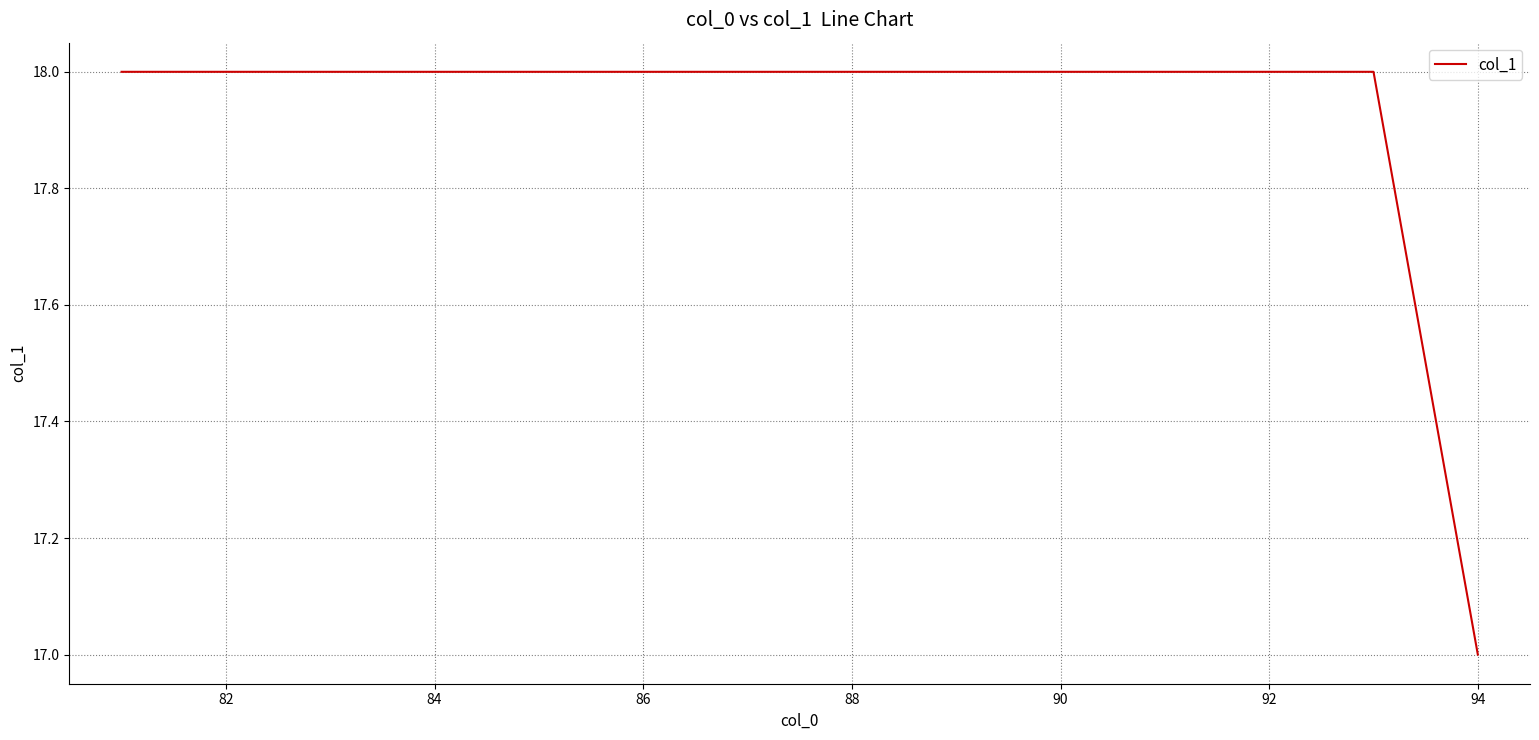

What is the smallest value displayed?

17